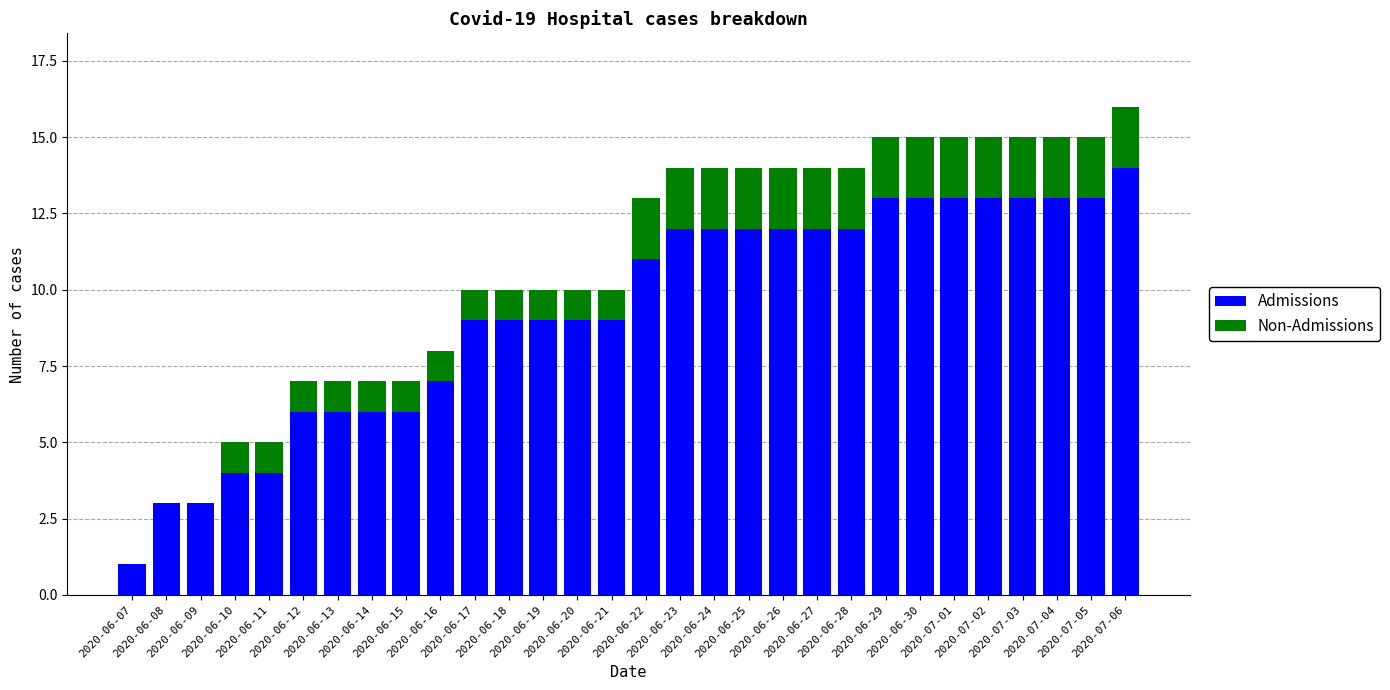

What is the sum of all Admissions values?

279